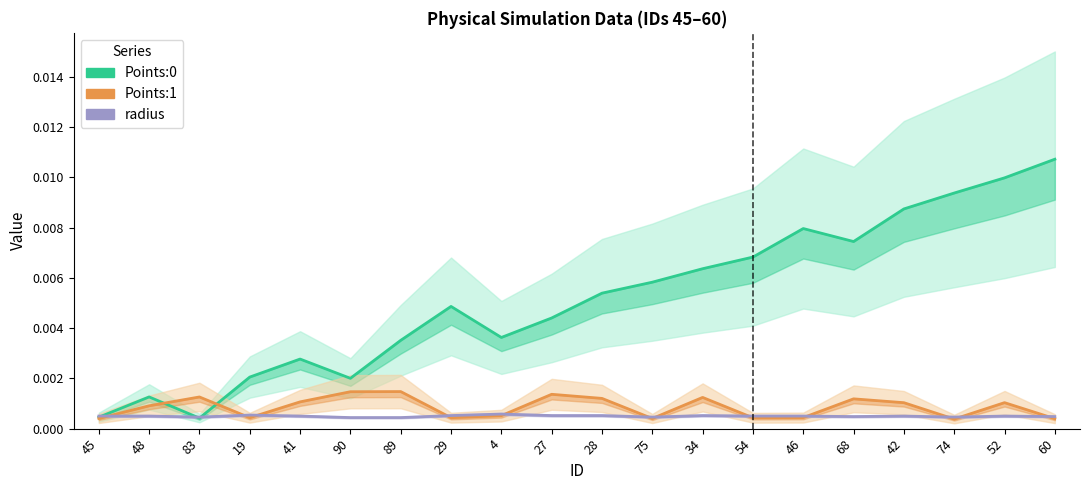

Which category has the highest value across all series?

60